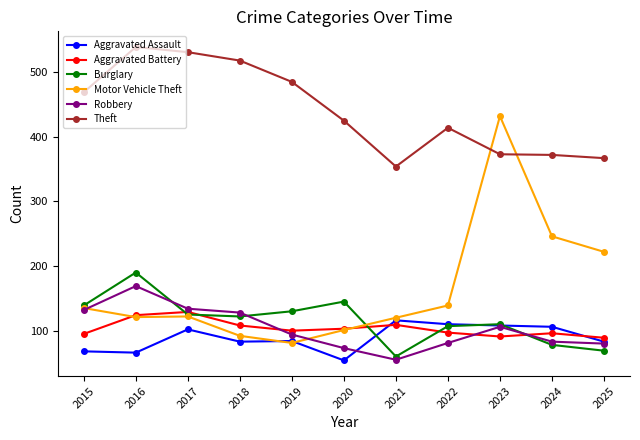

The value of Theft at 2021 is 354. True or false?

True